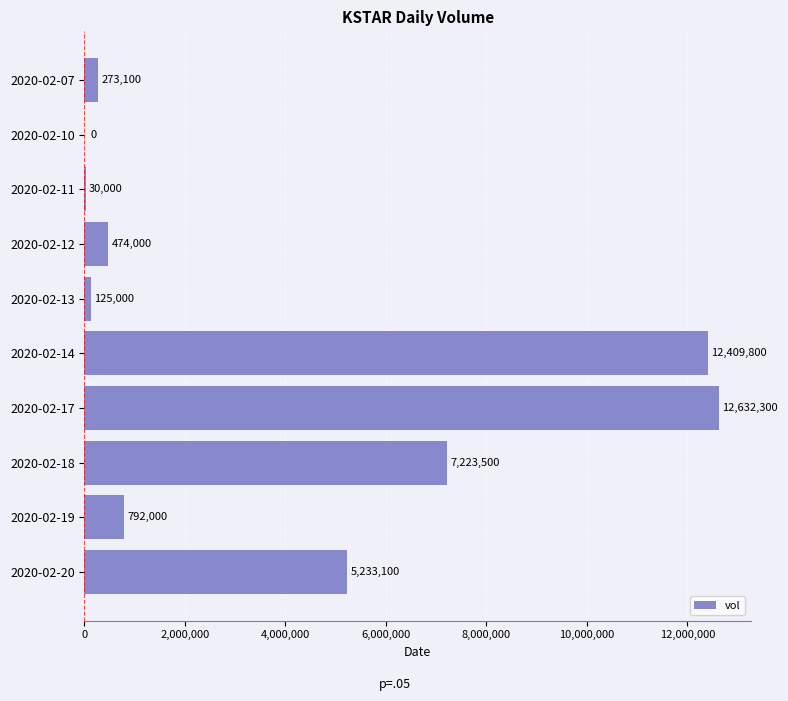

What is the sum of all values?

39192800